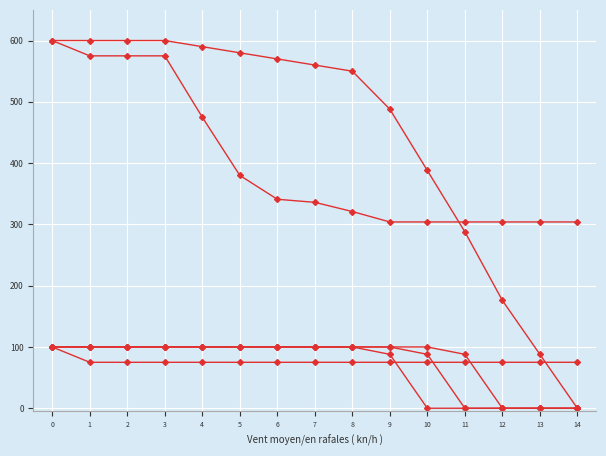

How many lines are shown in the chart?

6